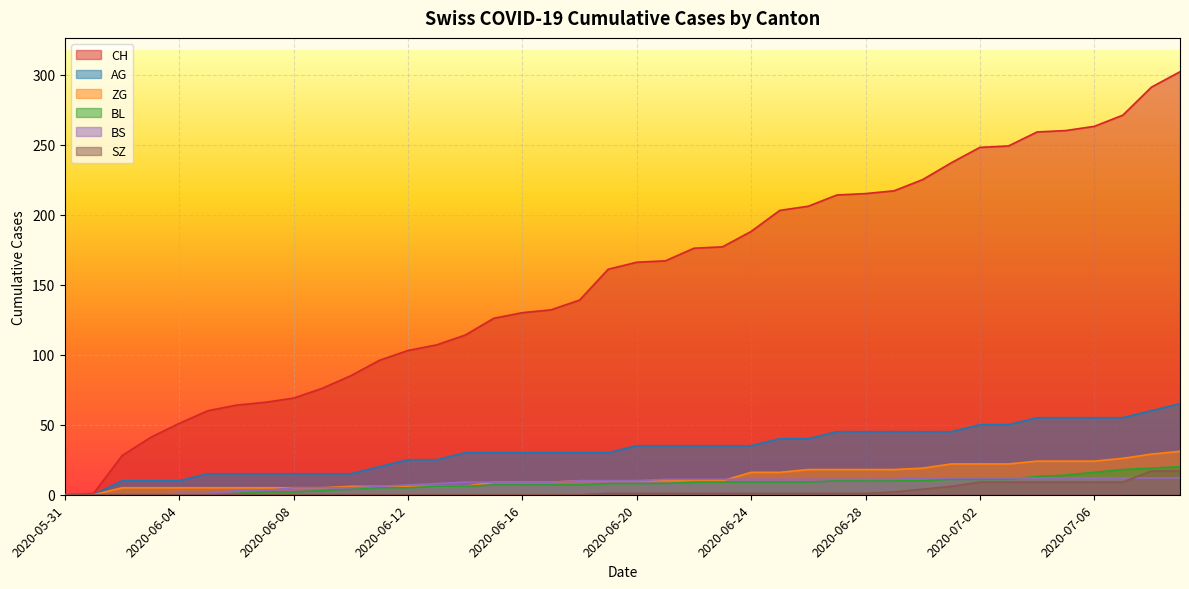

What is the sum of all BL values?

304